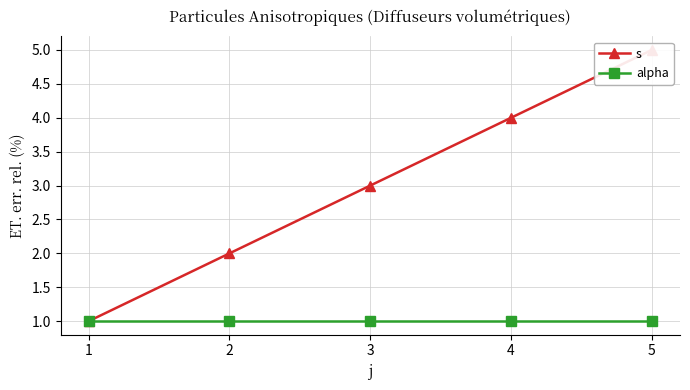

At how many categories does at least one series exceed 2?

3